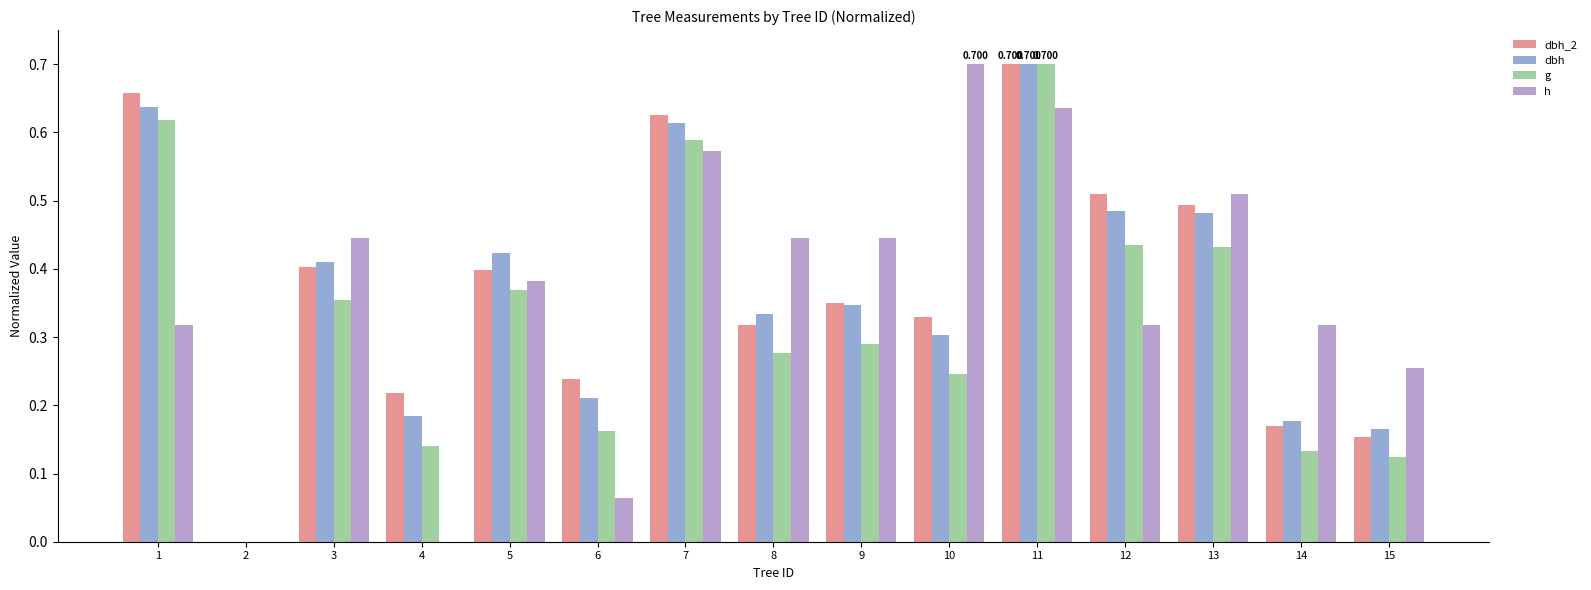

At 14, list the series in order from largest to smallest.

h, dbh, dbh_2, g